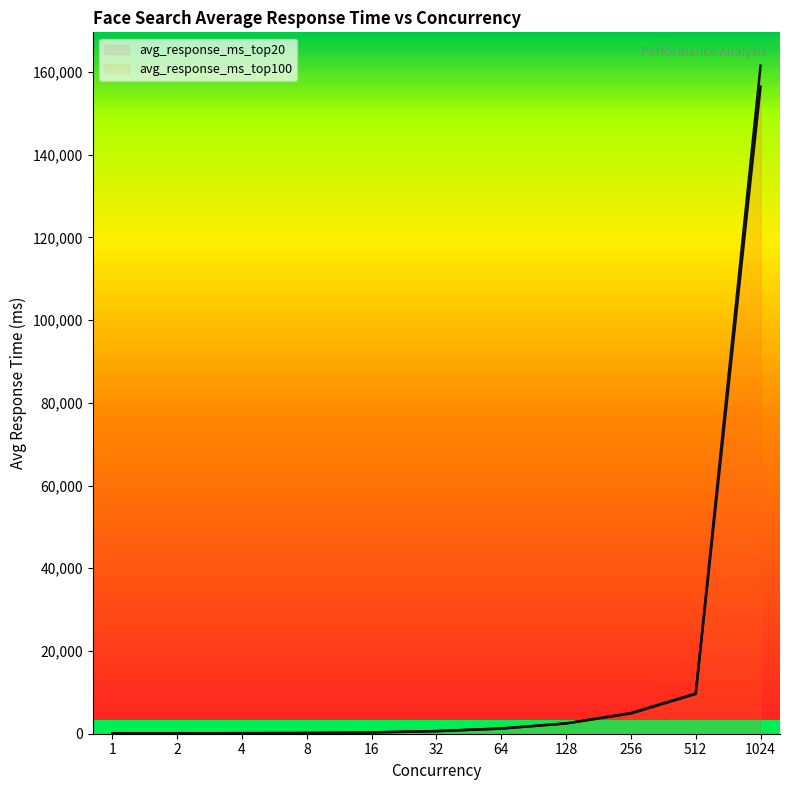

What is the difference between the highest and lowest values at 8?

0.4